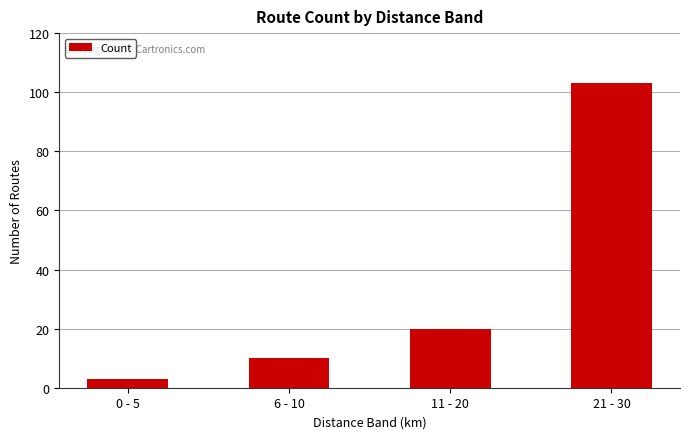

What is the sum of the values at 21 - 30 and 0 - 5?

106